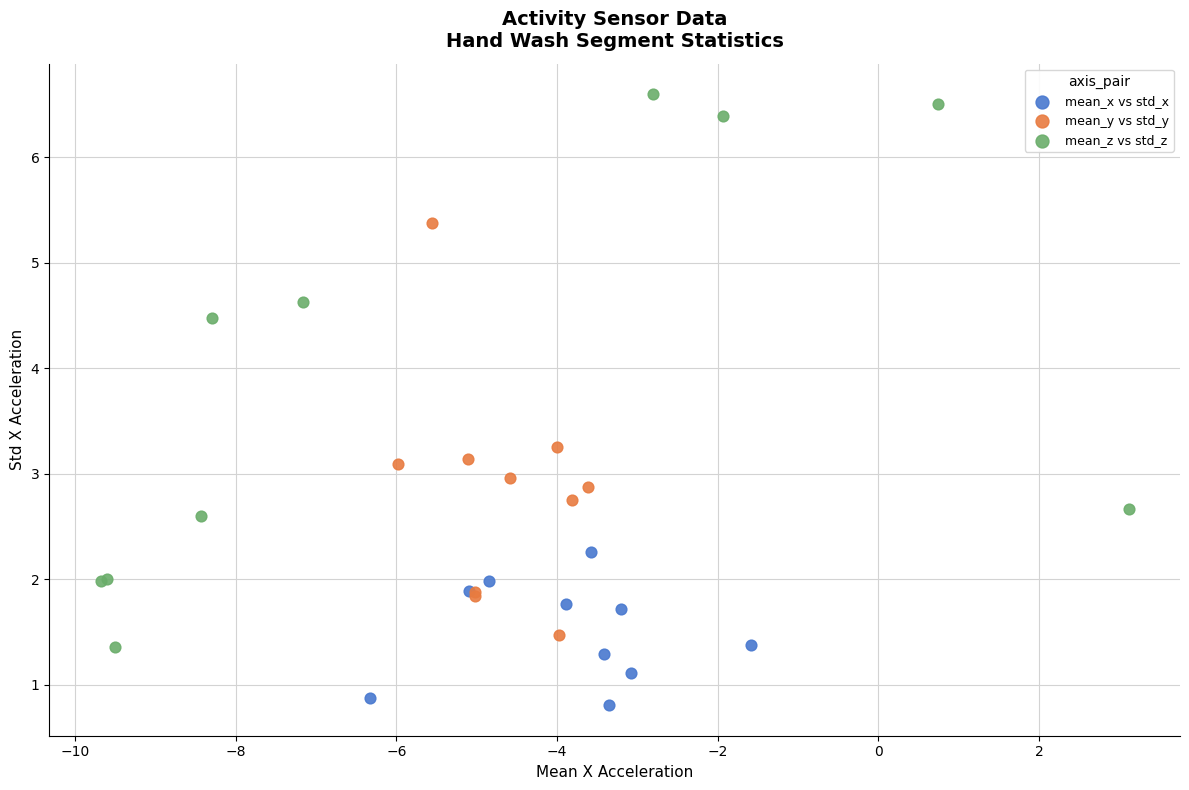

Which series contains the lowest Y value?

mean_x vs std_x